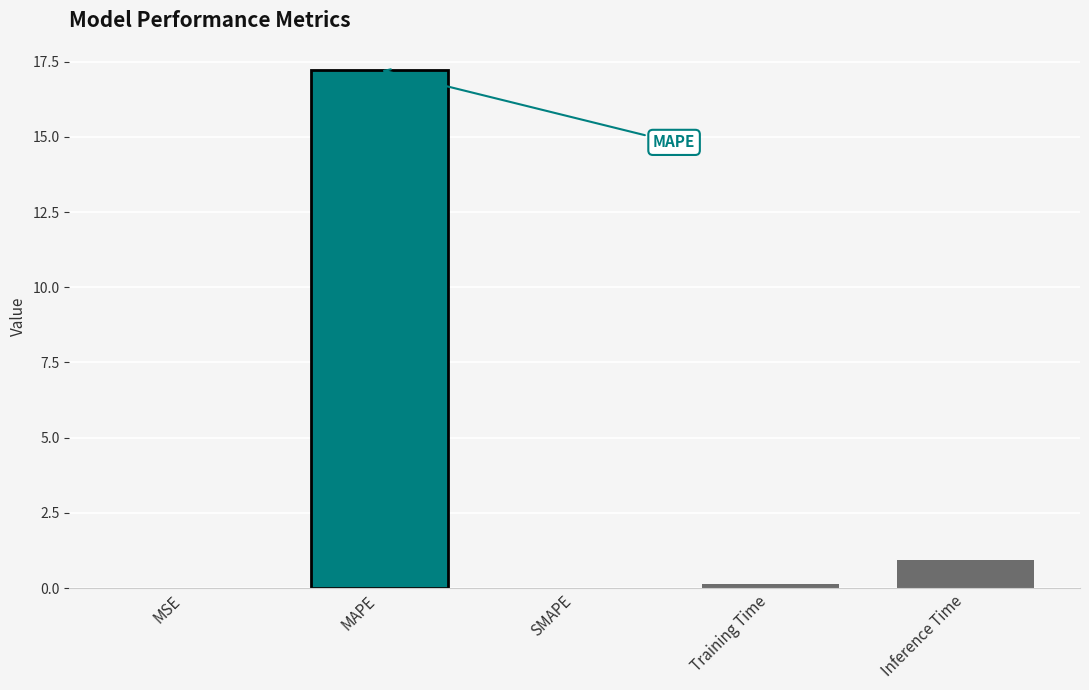

At which label is the value closest to 8?

Inference Time